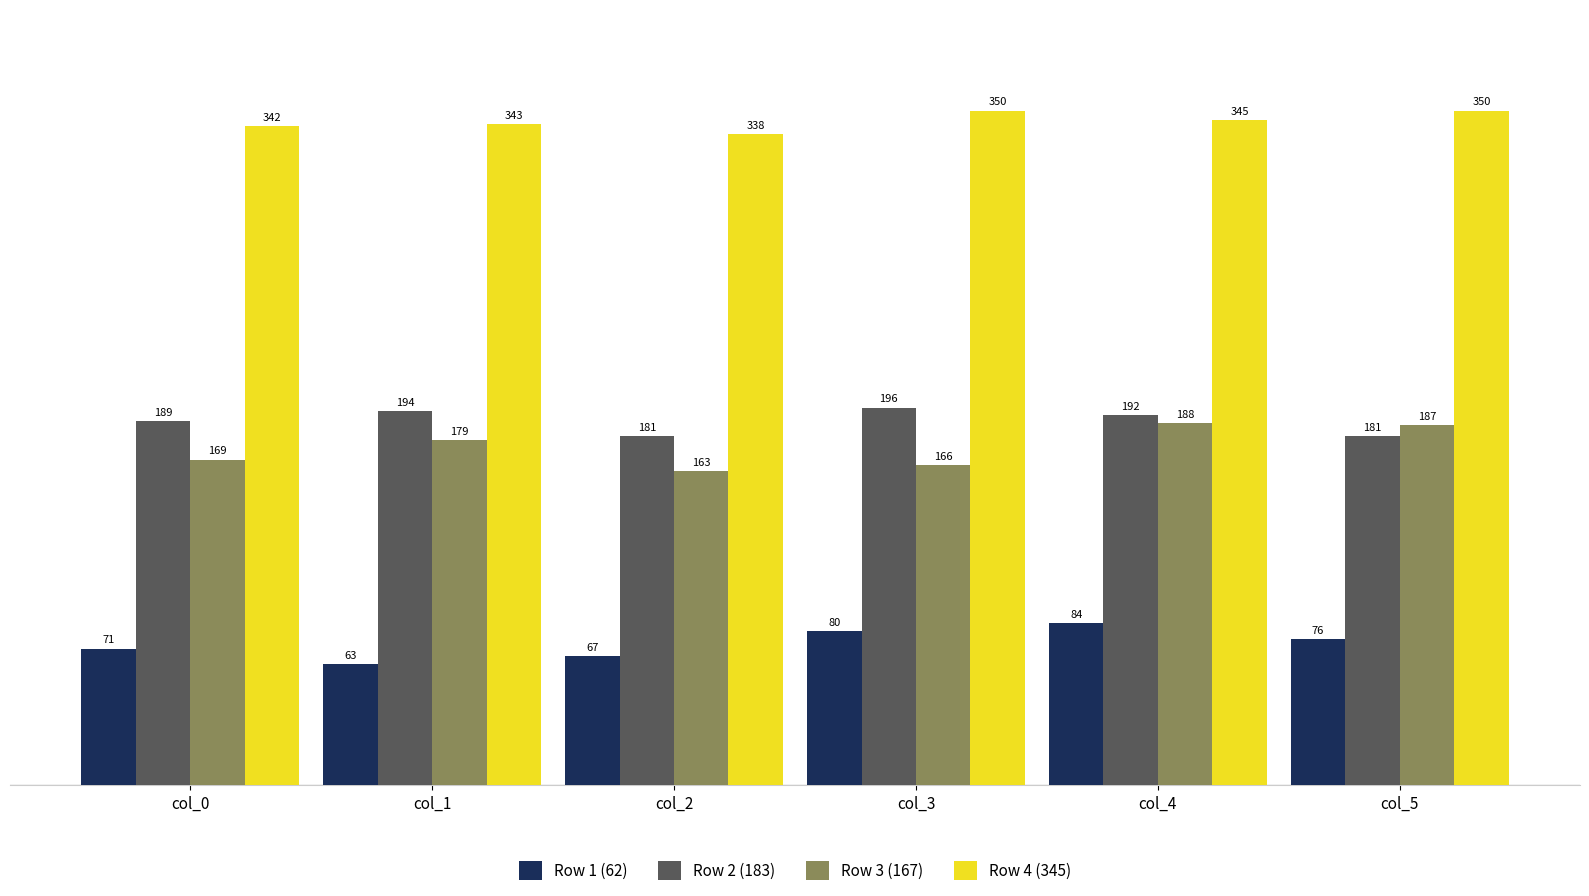

Are the bars grouped side by side (vs. stacked)?

Yes